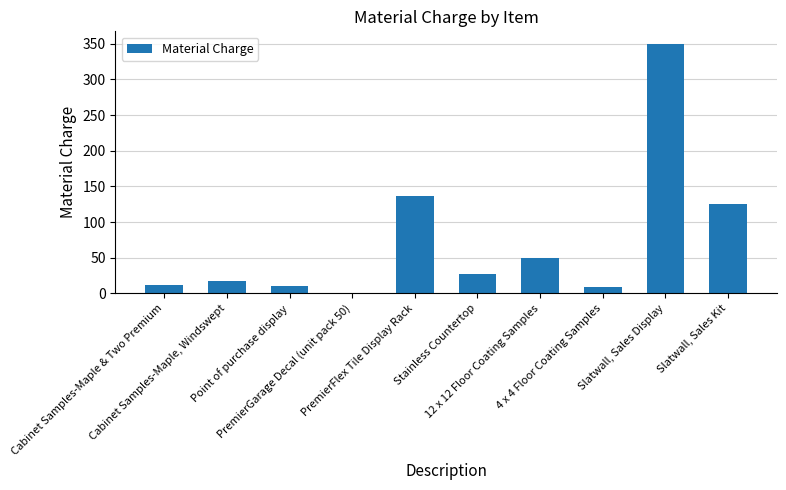

Where does the data first go above 27?

PremierFlex Tile Display Rack